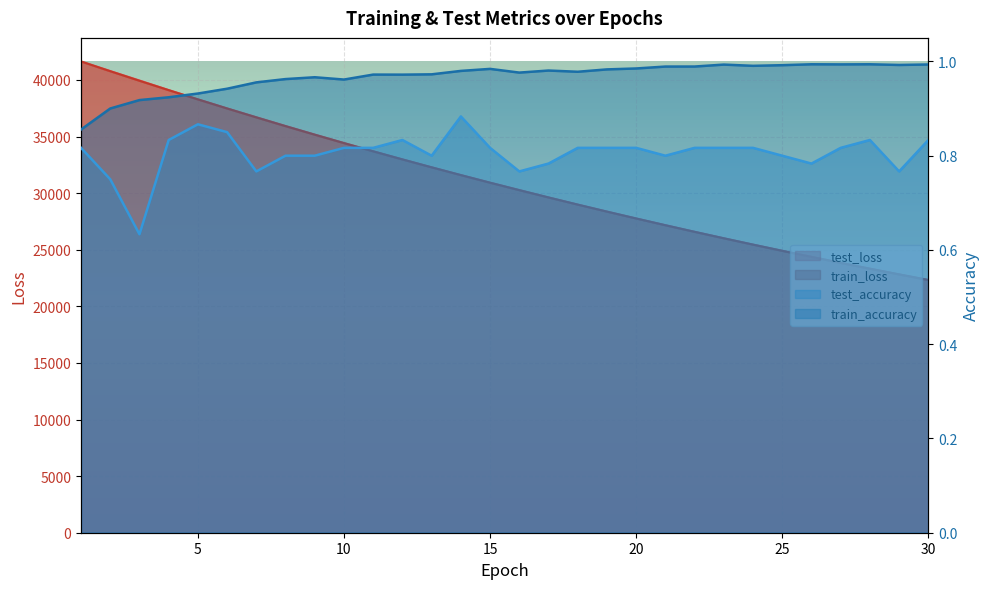

Which series has the largest total across all categories?

test_loss